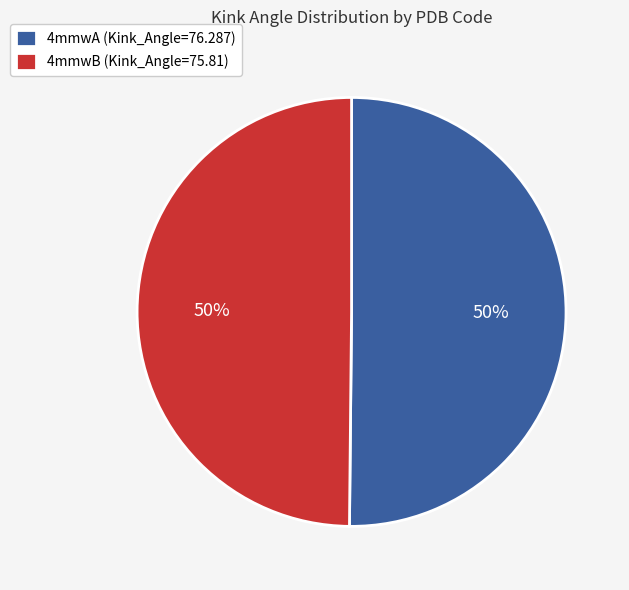

Combined, do 4mmwB and 4mmwA account for over 50%?

Yes